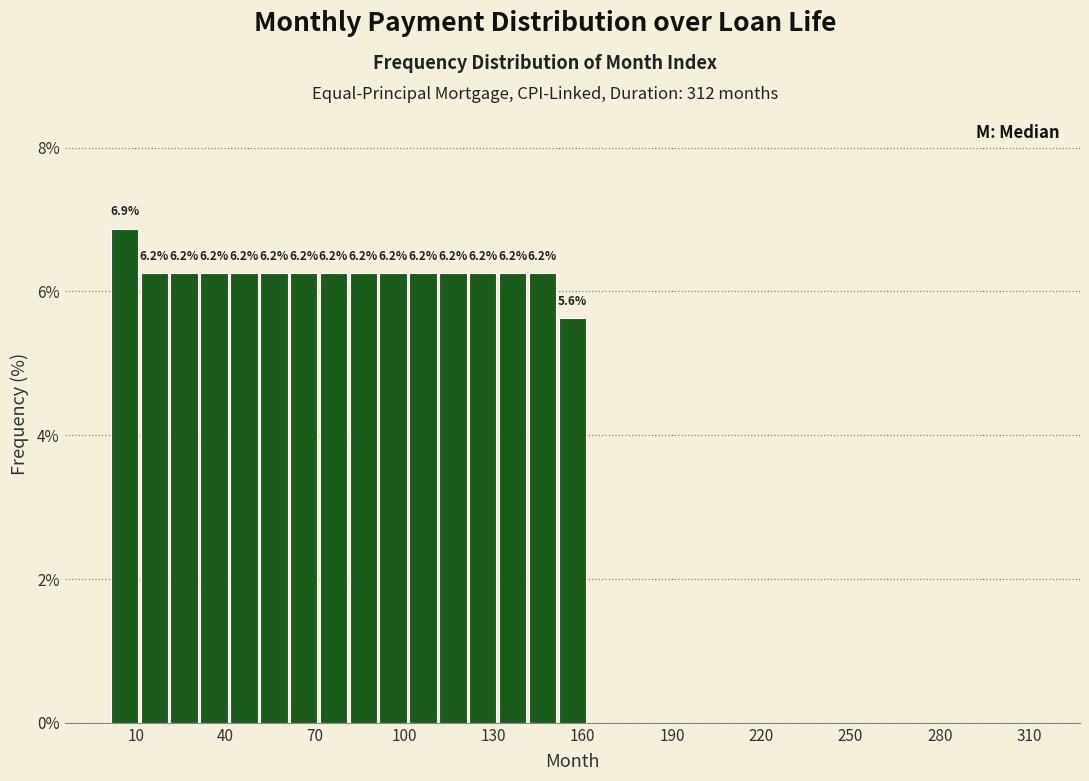

Read against the x-axis, roughly where is the centre of the tallest bar?

5